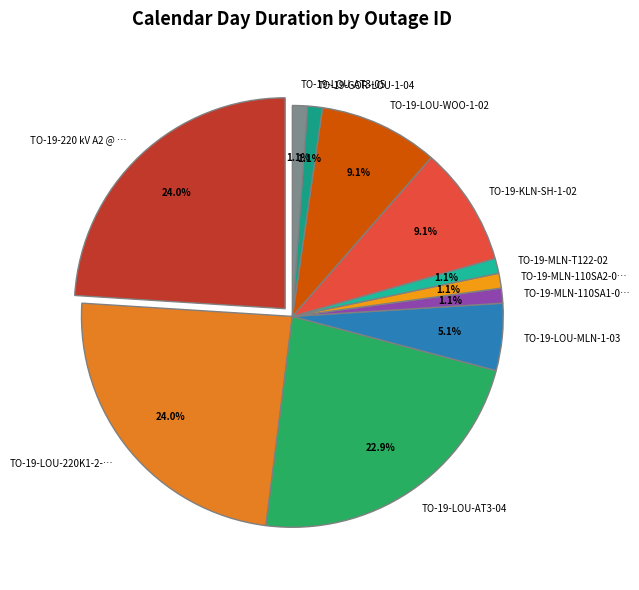

How many slices are in this pie chart?

11